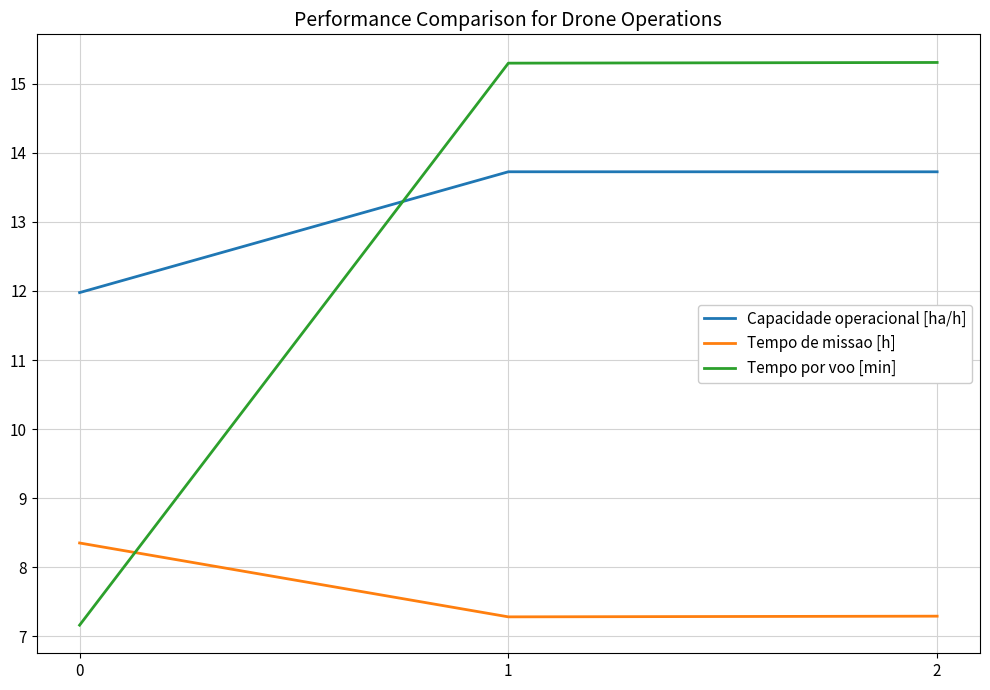

What is the difference between the maximum and minimum values in the Tempo de missao [h] series?

1.1